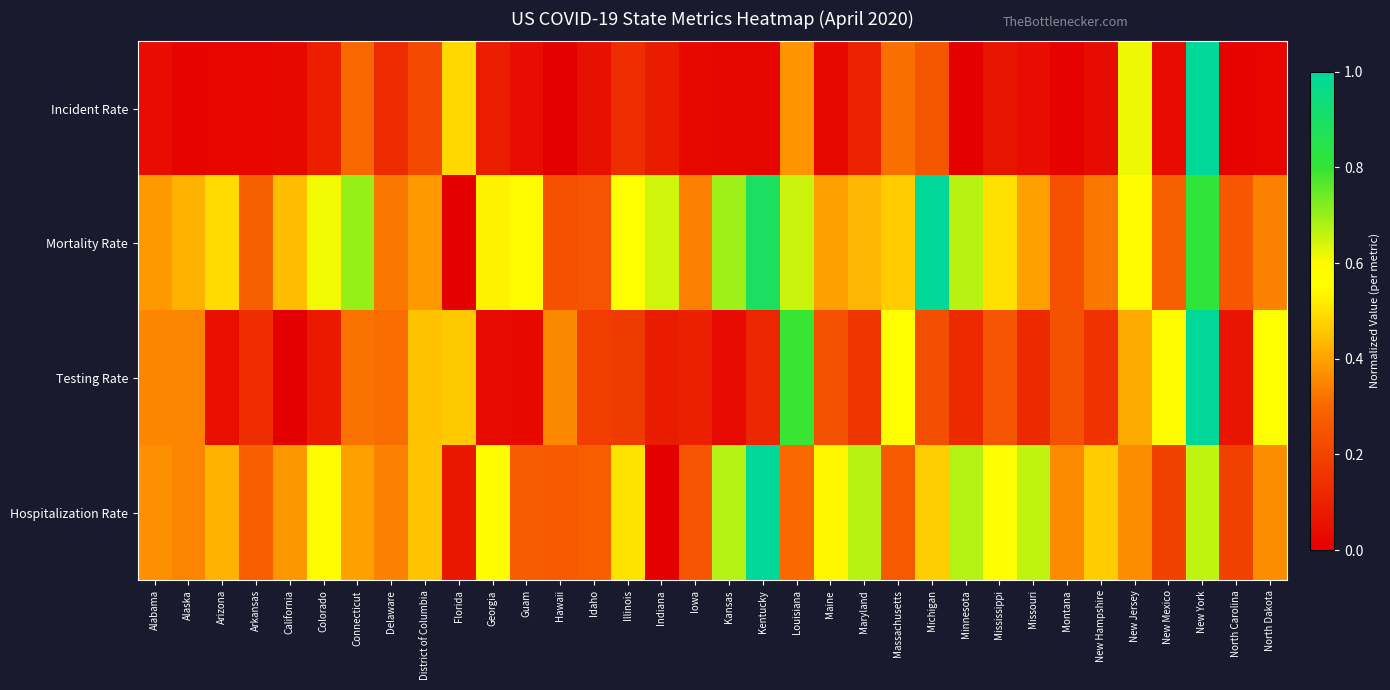

At which category is the sum across all series the highest?

New York